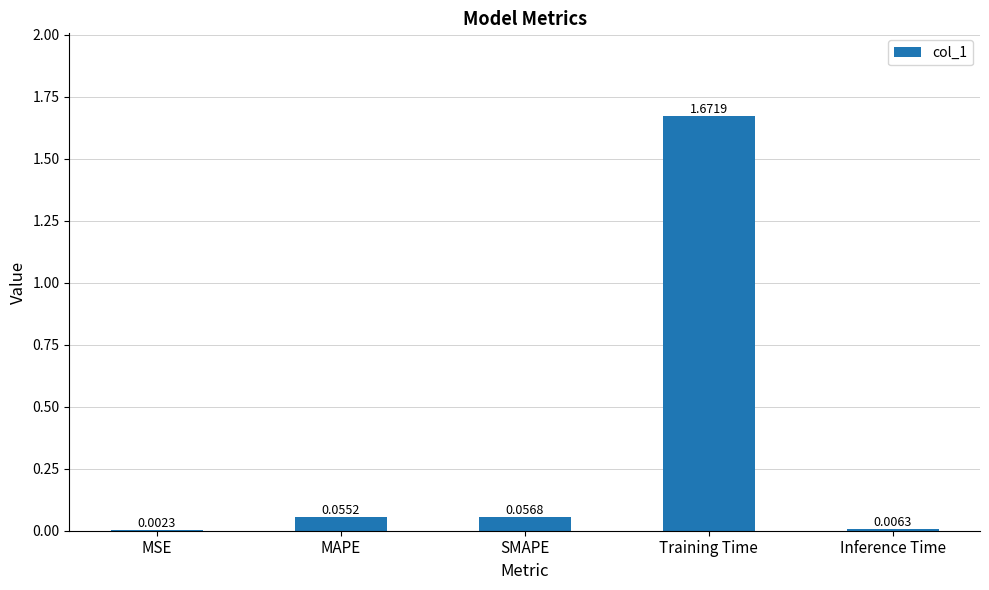

What is the sum of all values?

1.8